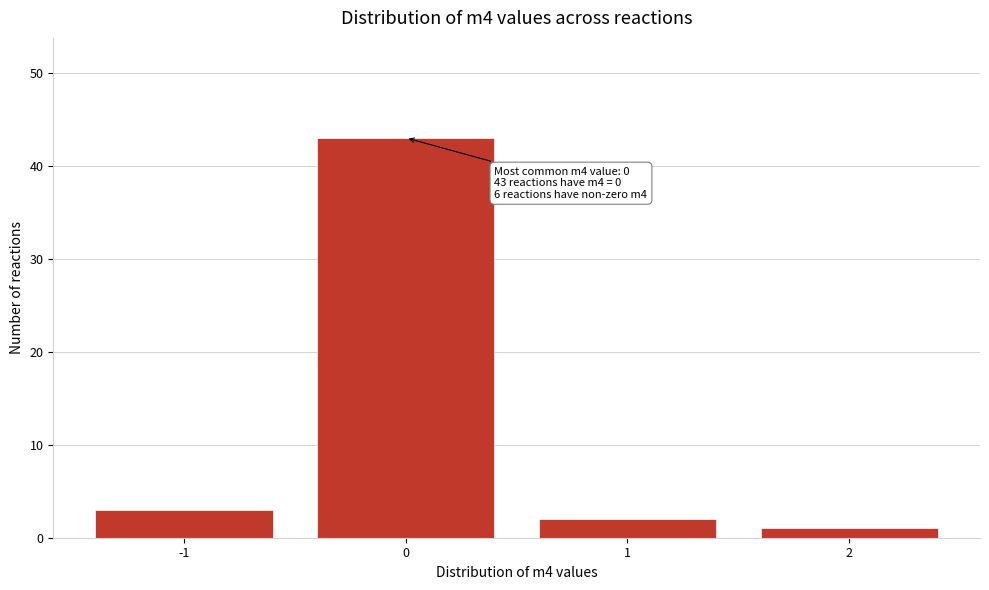

Reading left to right, extract all data points from this chart.

3	43	2	1